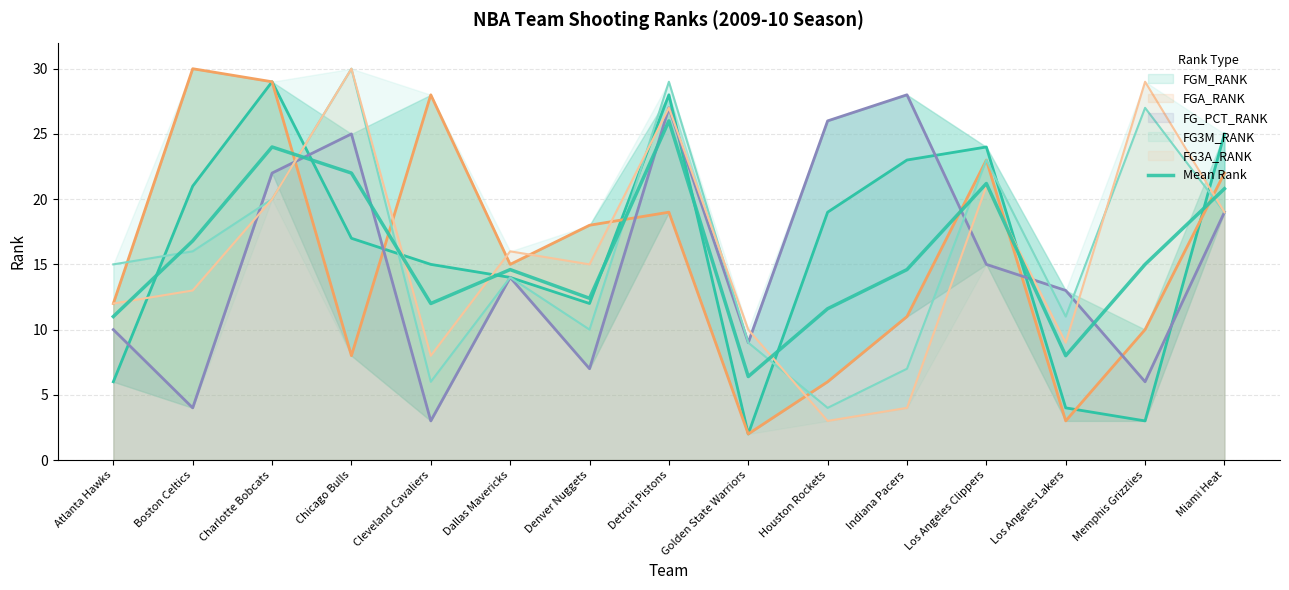

Rank the categories by value from lowest to highest.

Golden State Warriors, Los Angeles Lakers, Atlanta Hawks, Houston Rockets, Cleveland Cavaliers, Denver Nuggets, Dallas Mavericks, Indiana Pacers, Memphis Grizzlies, Boston Celtics, Miami Heat, Los Angeles Clippers, Chicago Bulls, Charlotte Bobcats, Detroit Pistons